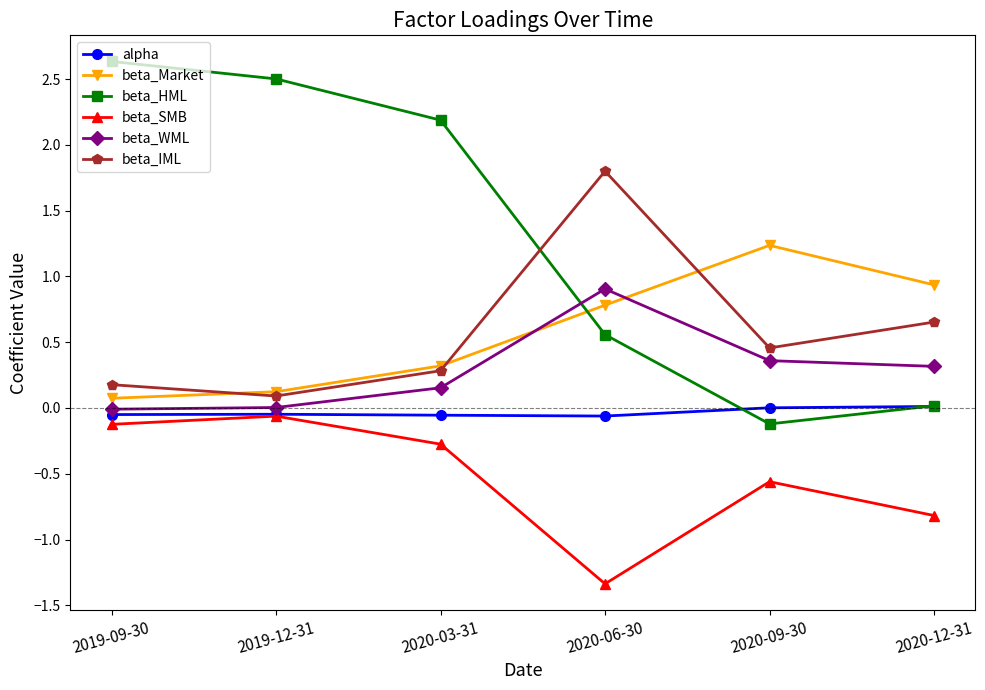

Read the beta_HML value at 2020-06-30.

0.6